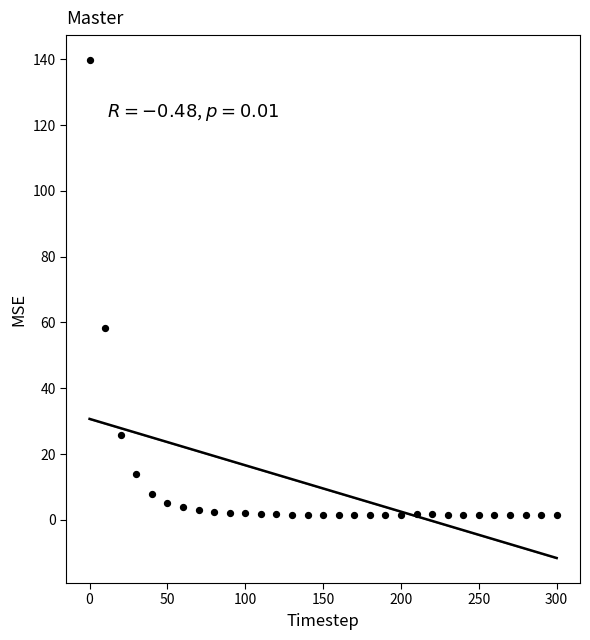

What Y value in the scatter plot is closest to 70?

58.5